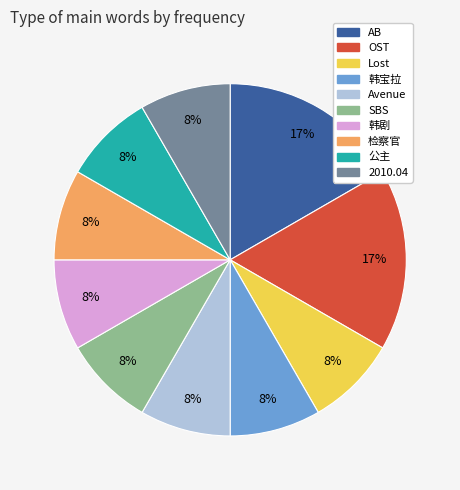

How many slices are in this pie chart?

10